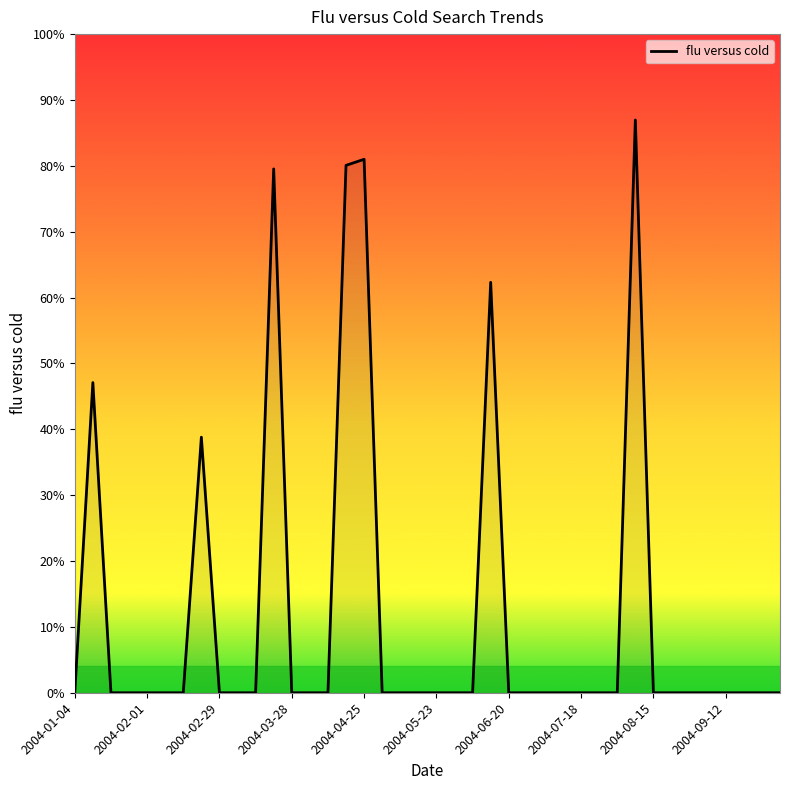

Does the chart have visible grid lines?

No